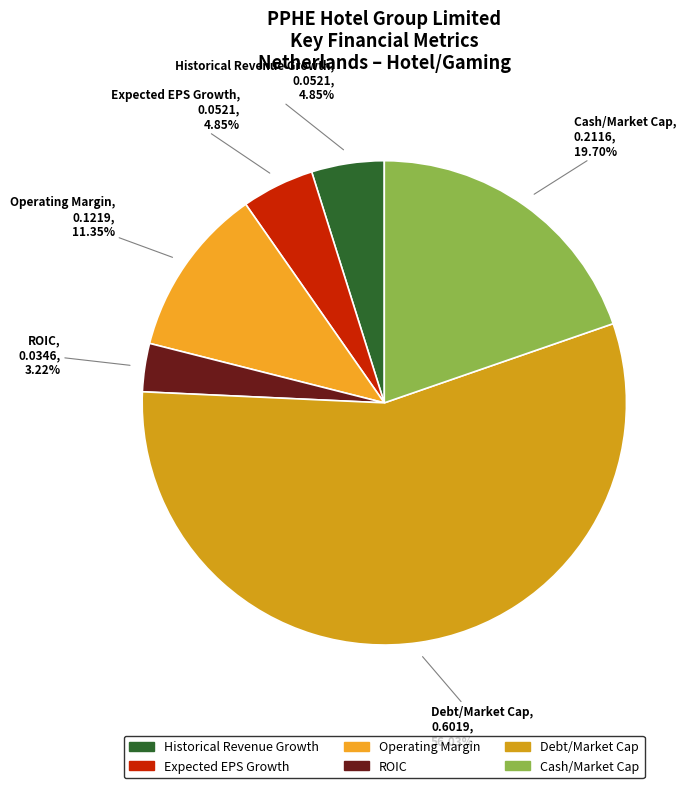

True or false: Debt/Market Cap accounts for 56% of the total.

True